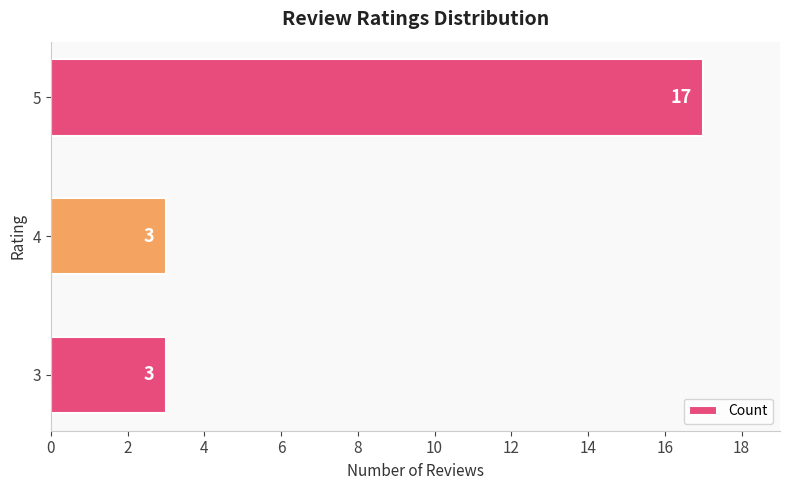

Reading bottom to top, transcribe all the data shown in this chart.

3=3	4=3	5=17